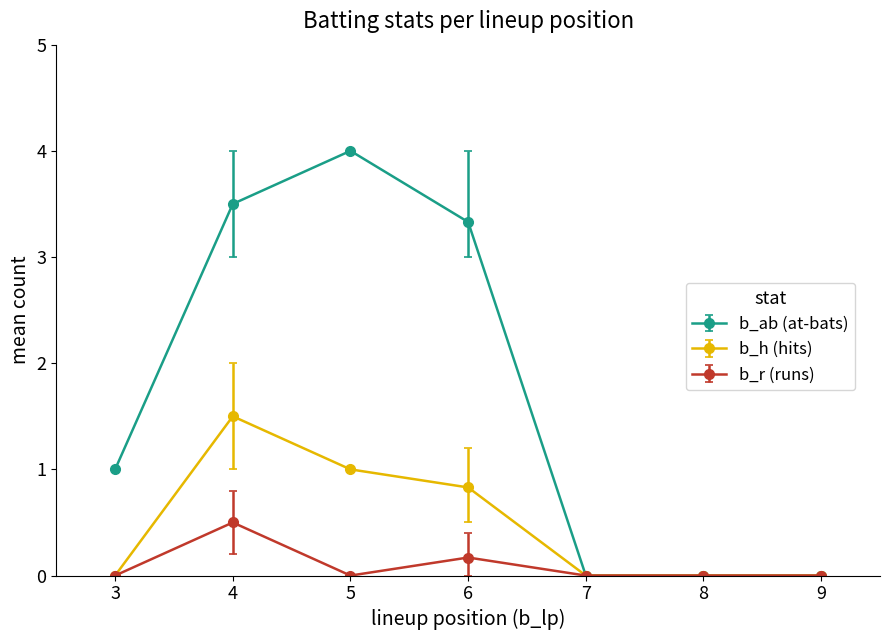

Between 4 and 7, which series saw the biggest shift?

b_ab (at-bats)